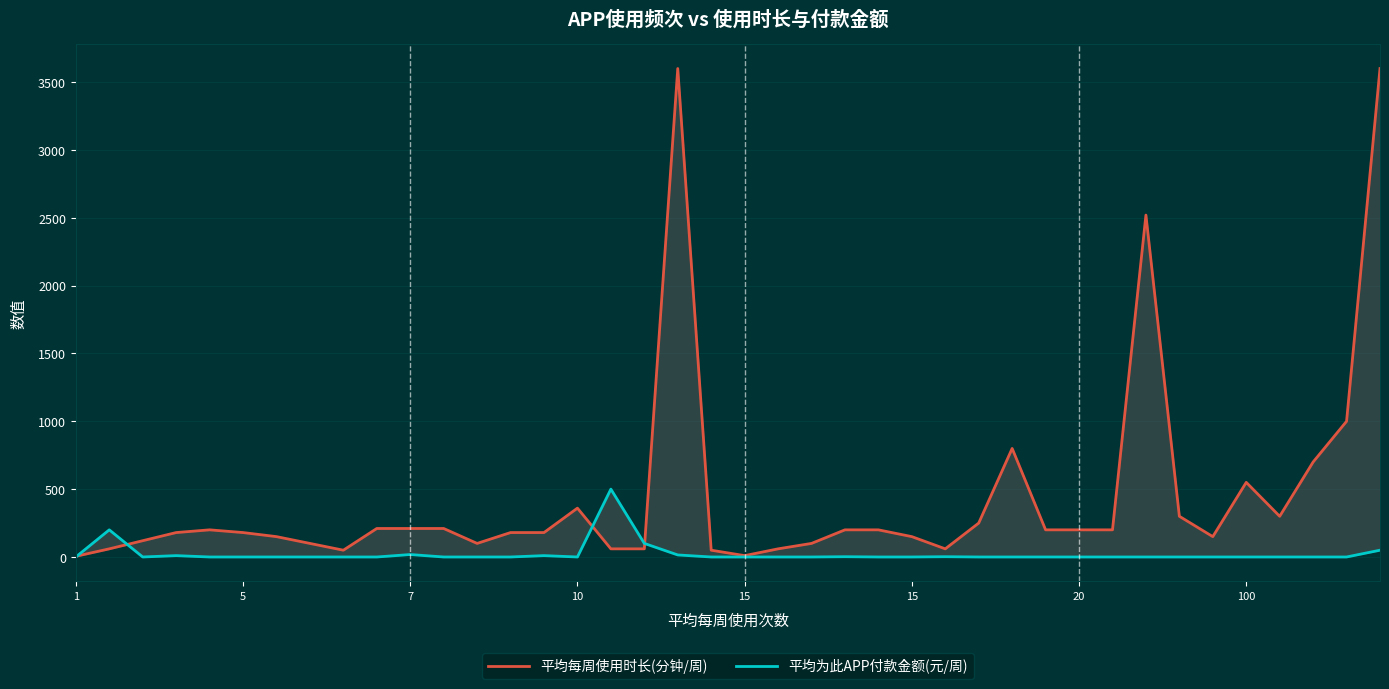

What is the total value across all series at 13?

180